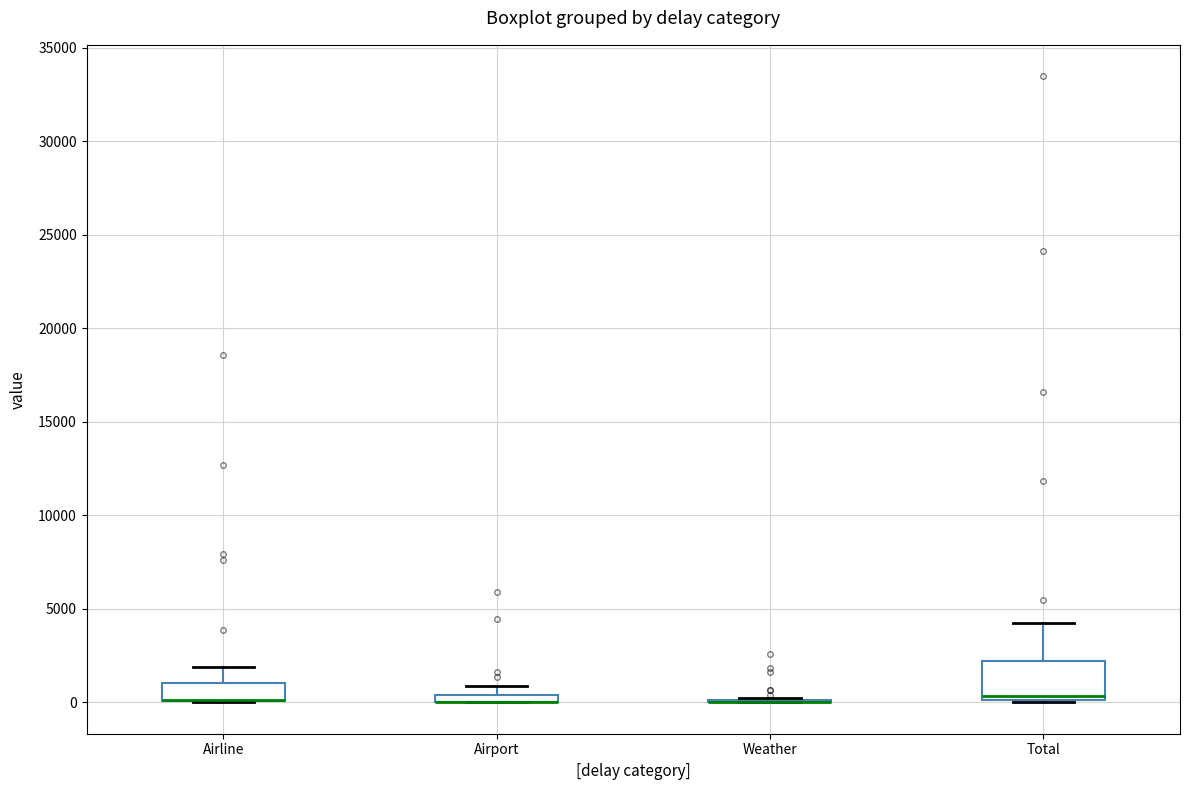

Comparing the boxes themselves (not the whiskers), which one is the tallest?

Total